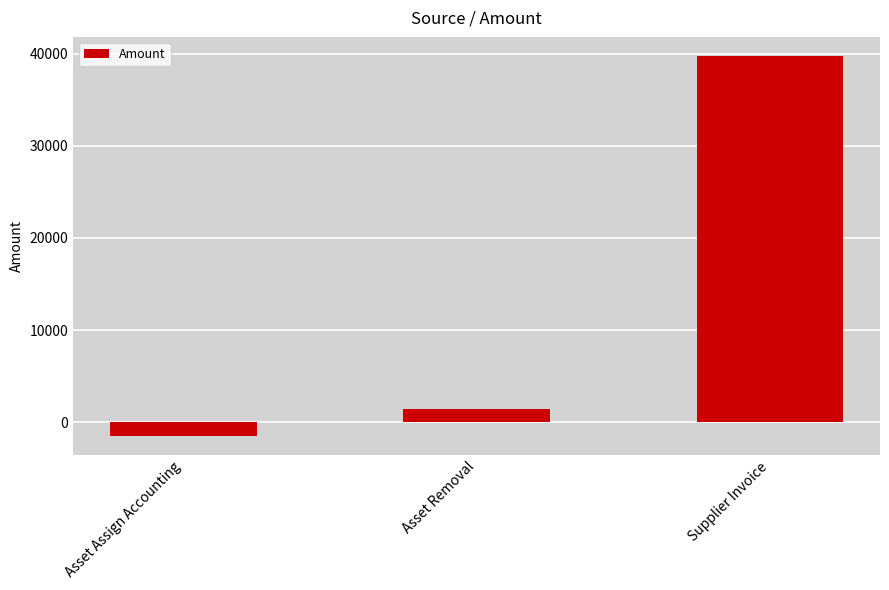

What is the value of the 2nd bar from the left?

1492.3